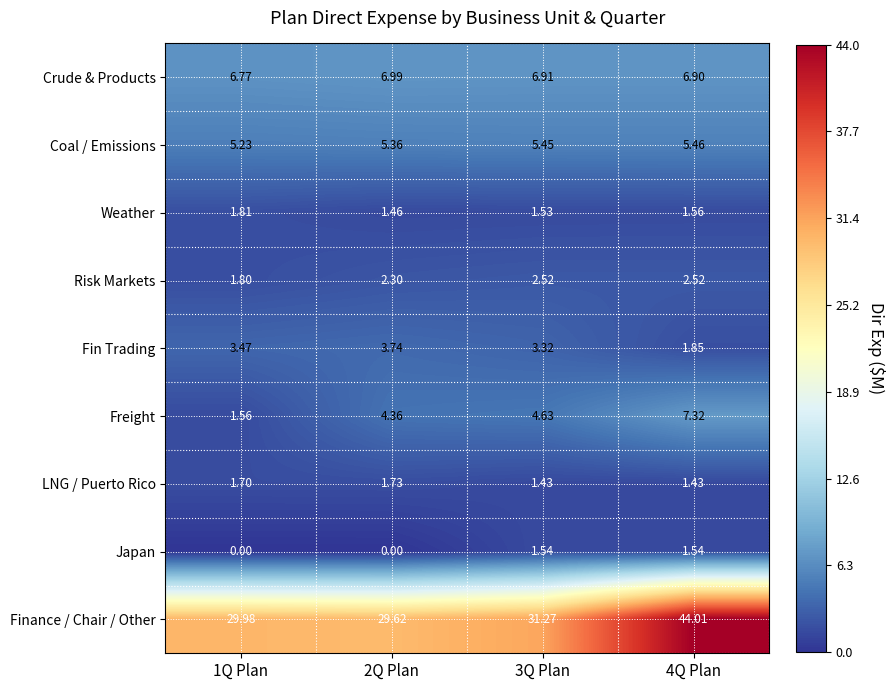

Which series has the largest total across all categories?

Finance / Chair / Other